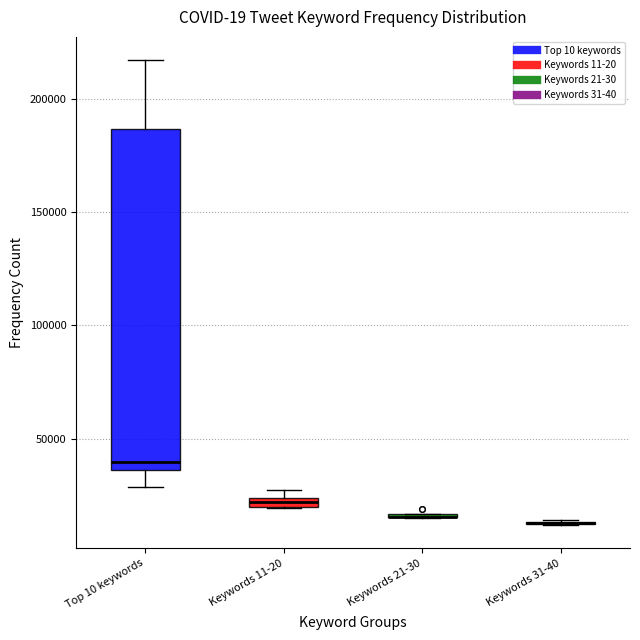

Comparing the boxes themselves (not the whiskers), which one is the tallest?

Top 10 keywords